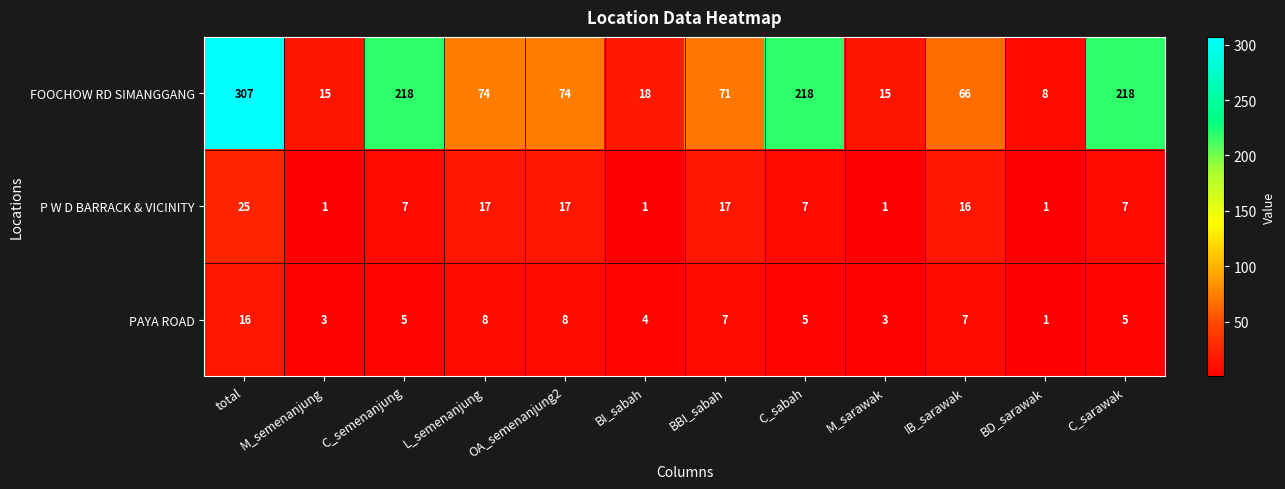

At which category is the sum across all series the highest?

total